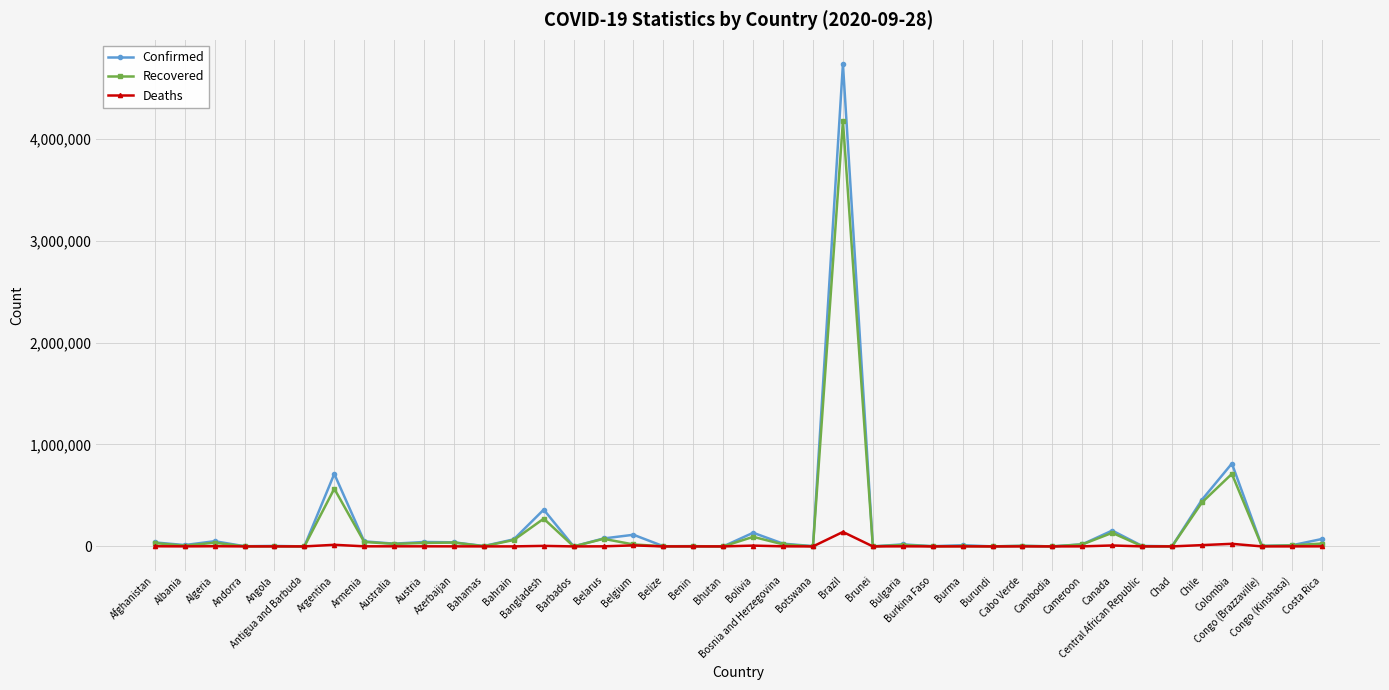

Where does the Confirmed series first go above 20055?

Afghanistan